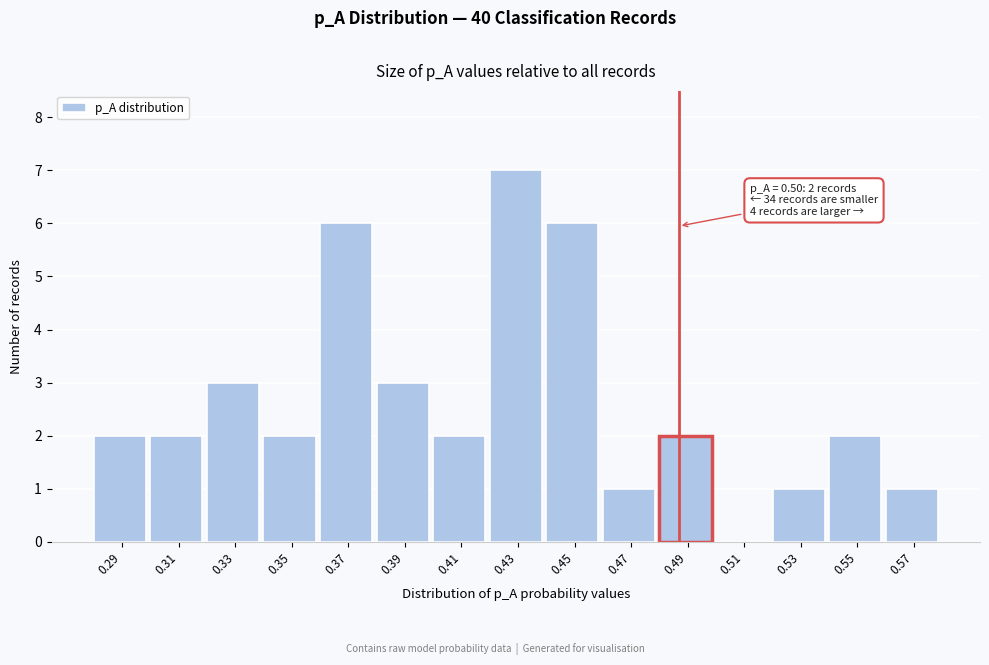

Reading right to left, extract all data points from this chart.

0.57=1	0.55=2	0.53=1	0.51=0	0.49=2	0.47=1	0.45=6	0.43=7	0.41=2	0.39=3	0.37=6	0.35=2	0.33=3	0.31=2	0.29=2